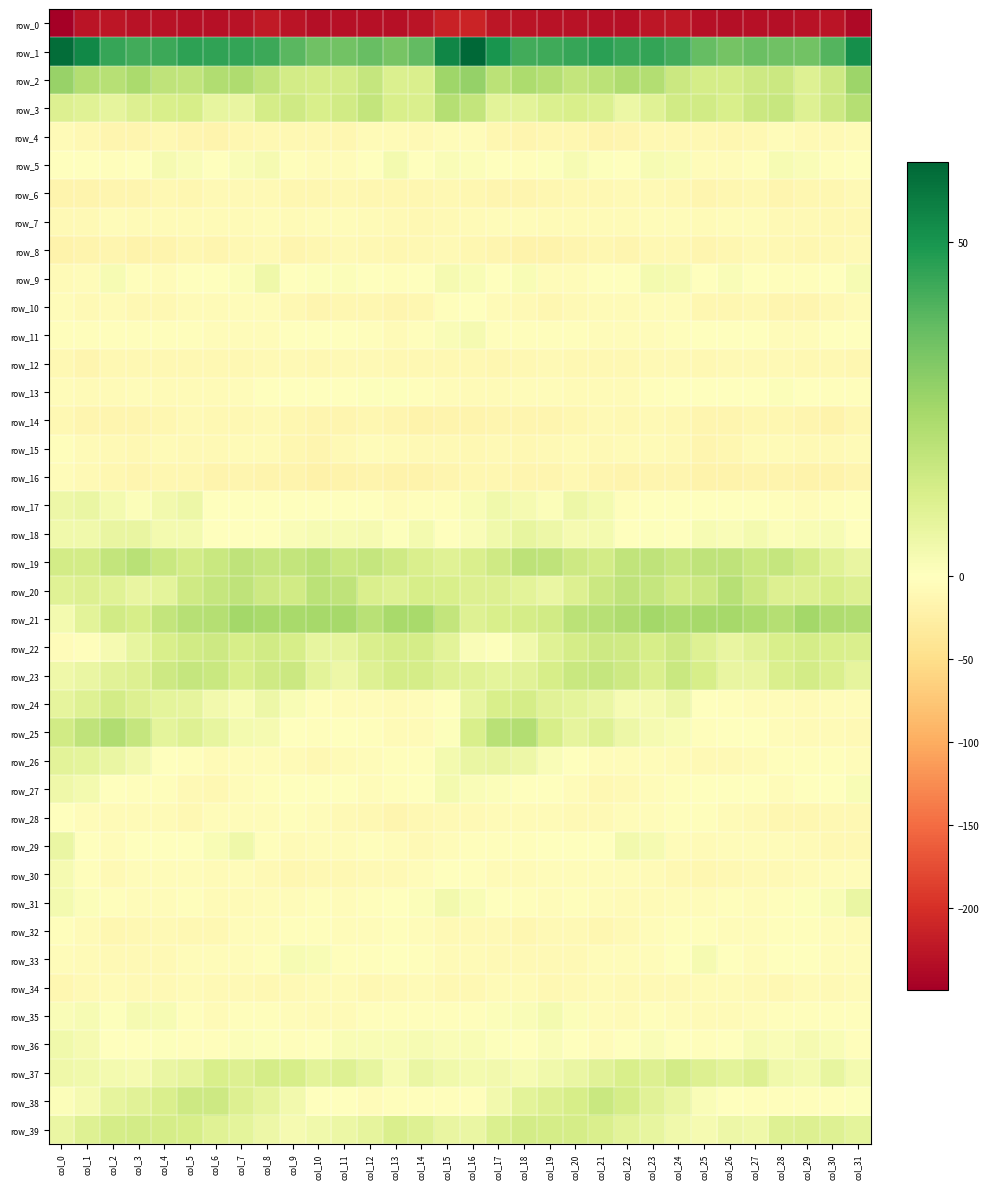

True or false: row_13 has a value of -4.6 at col_19.

True